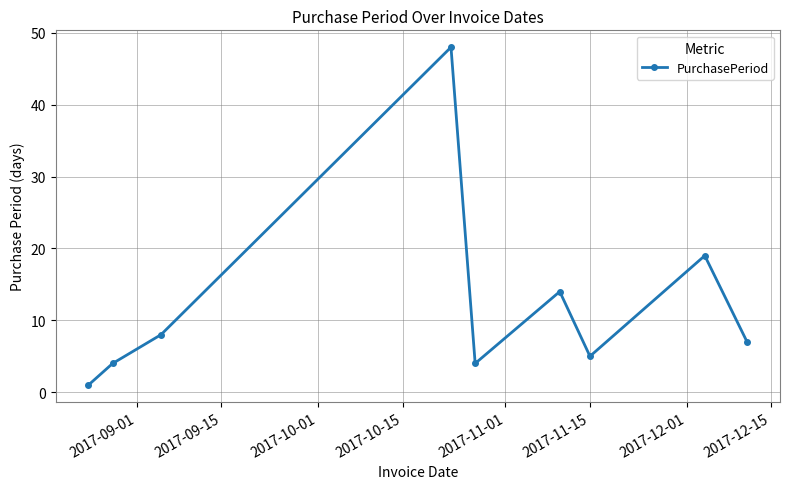

What is the value of the 4th point from the left?

48